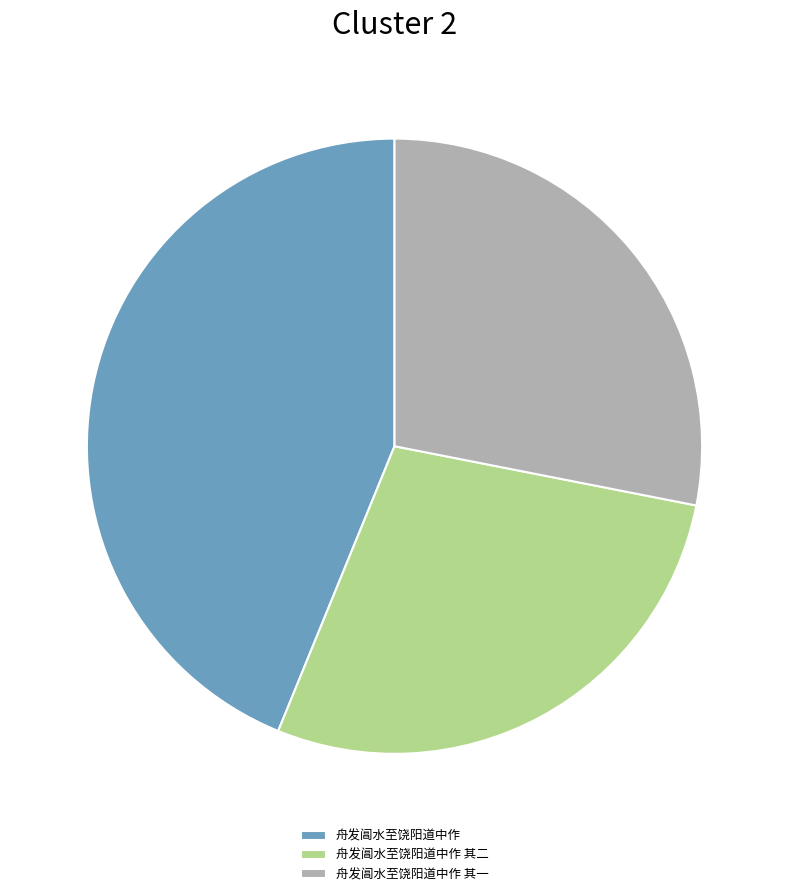

What is the largest slice in the pie chart?

舟发阊水至饶阳道中作